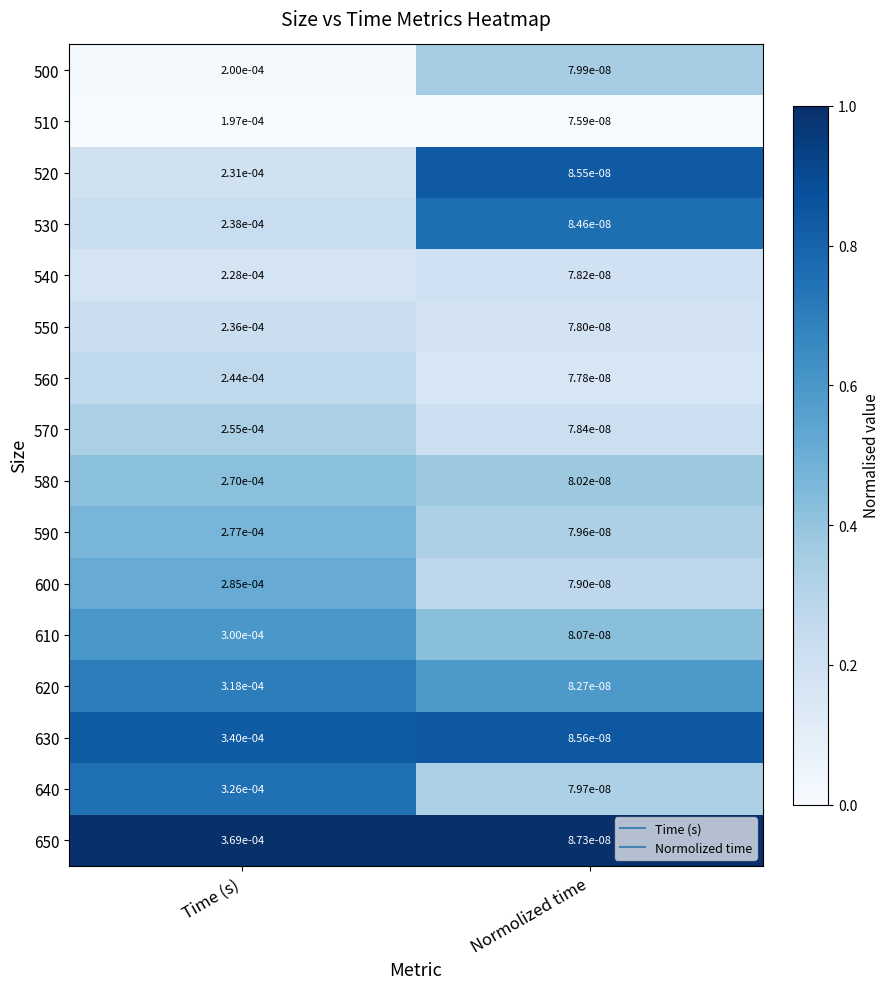

List the labels in order of 530 value, largest first.

Time (s), Normolized time